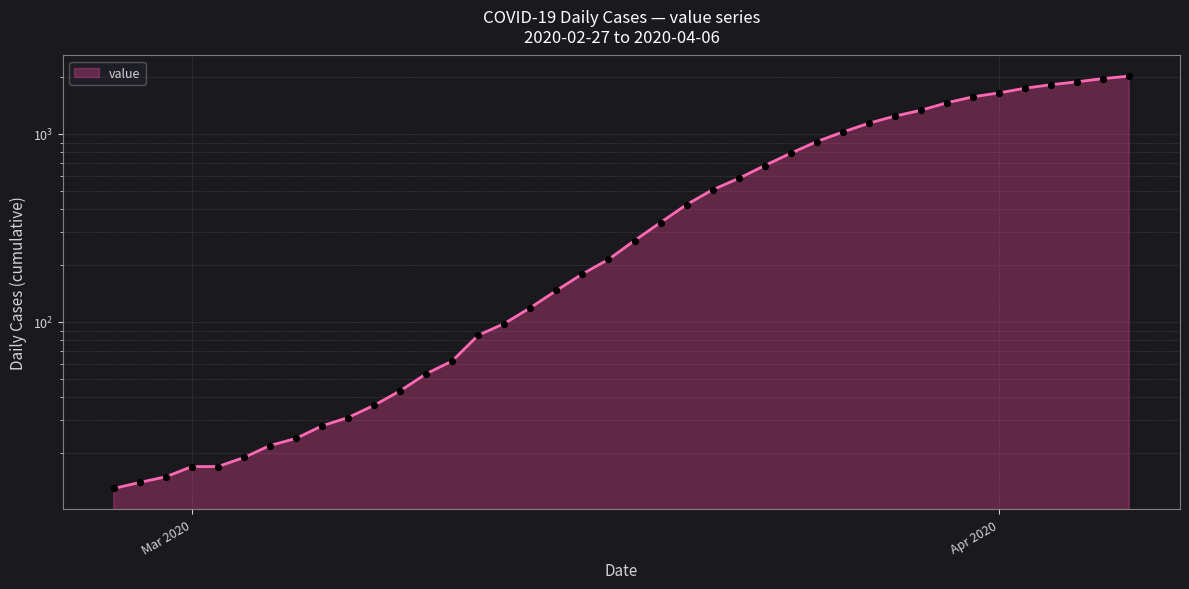

What is the change in value from 2020-02-28 to 2020-04-01?

+1640